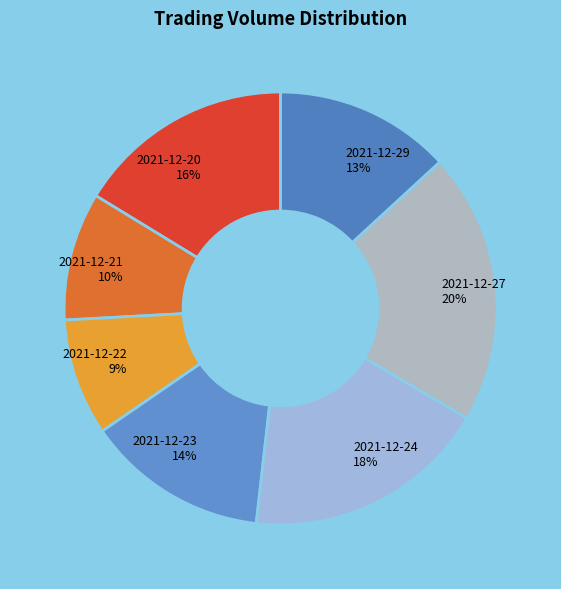

To the nearest percent, what percentage of the pie is 2021-12-27?

20%